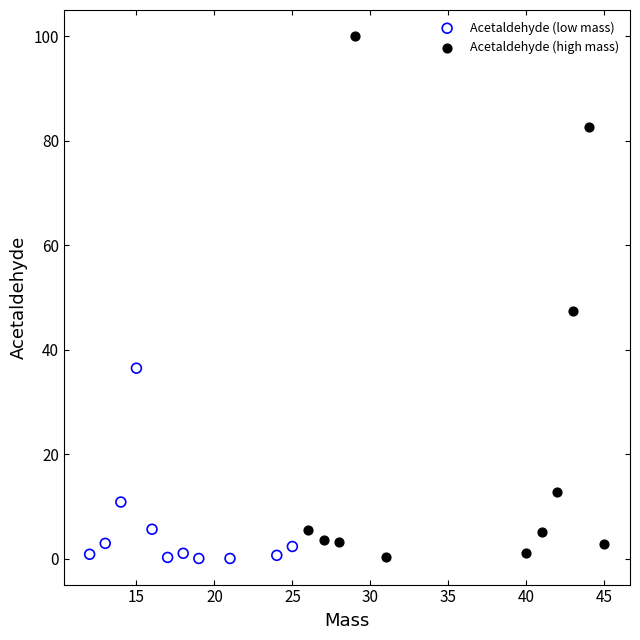

Which series contains the highest Y value?

Acetaldehyde (high mass)